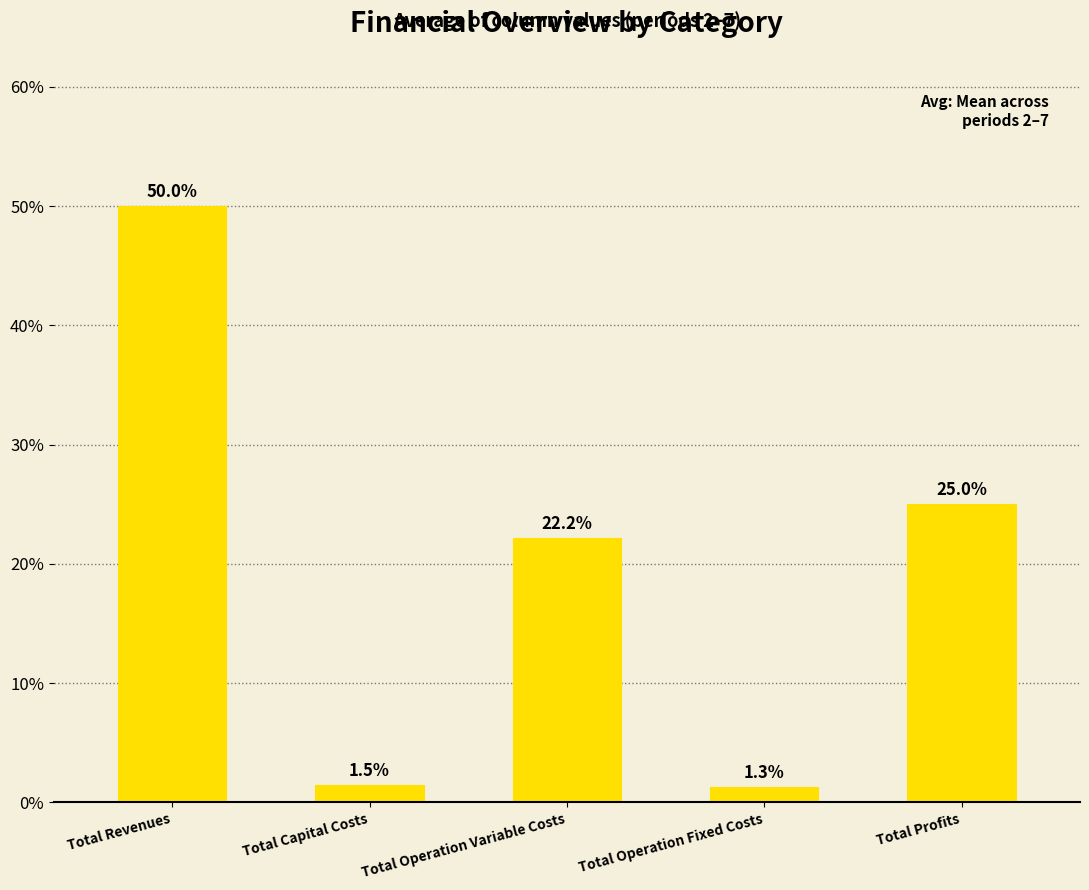

What position from the right is Total Operation Fixed Costs?

2